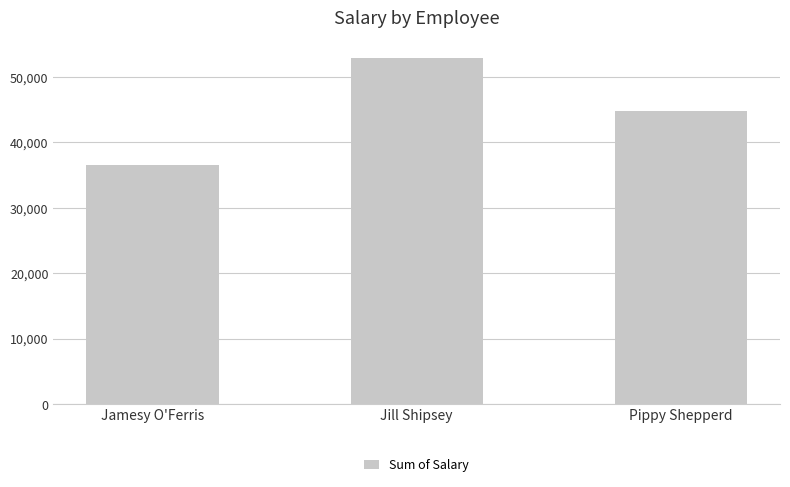

What is the average value?

44785.5